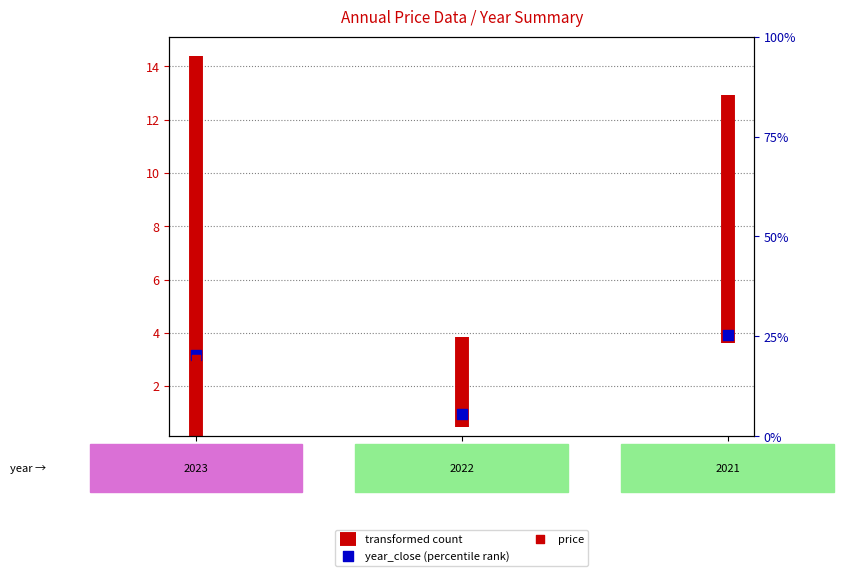

What is the total value across all series at 2021?

11.2